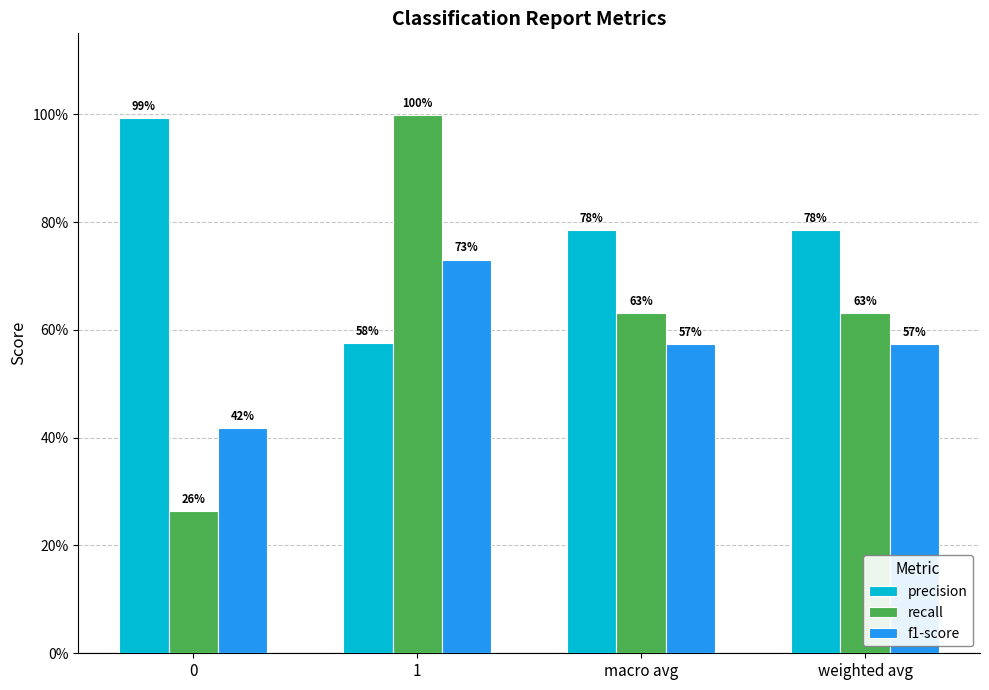

The precision series shows 1.0 at 0. True or false?

True